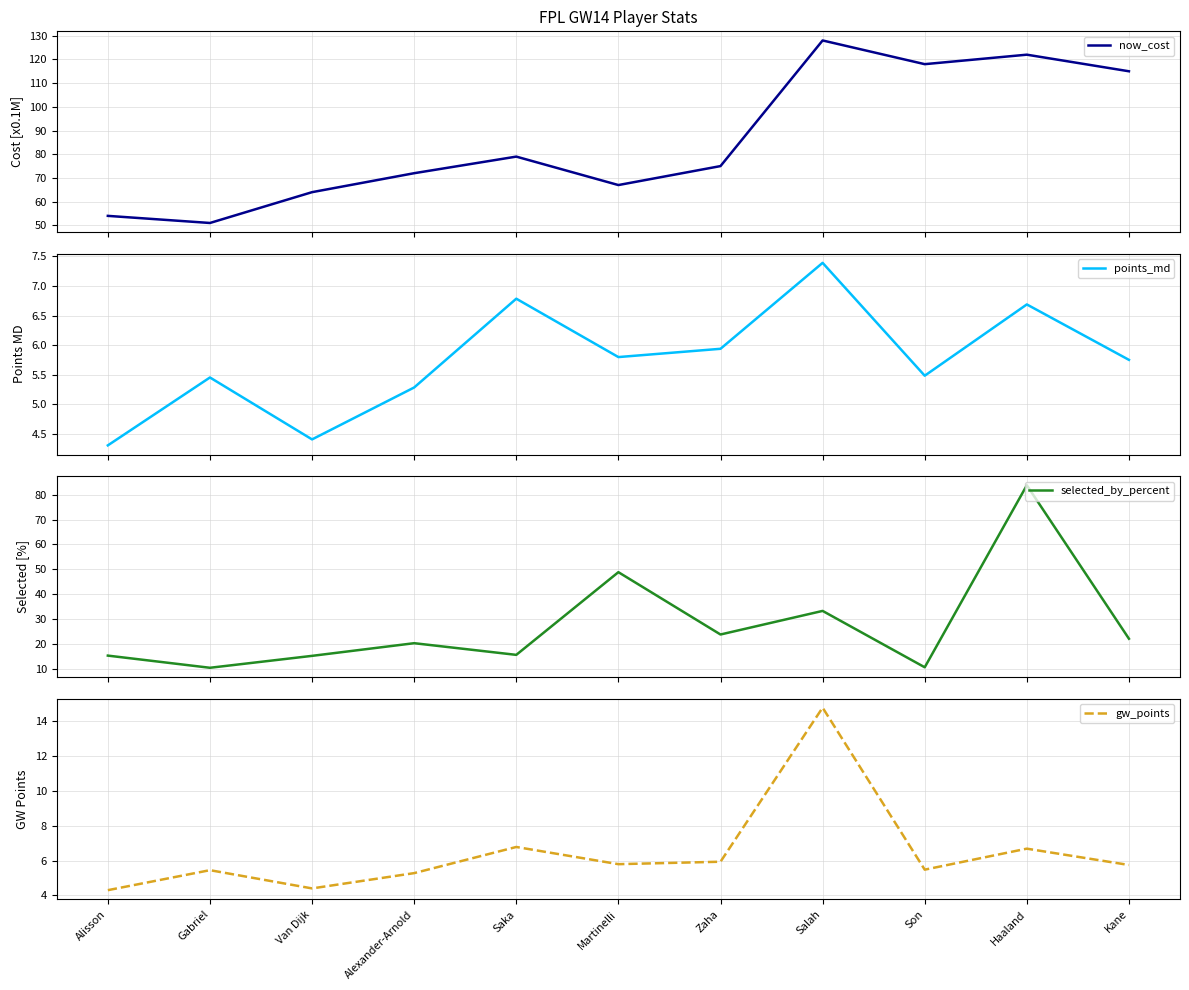

Reading left to right, extract all data points from this chart.

now_cost: Alisson=54.0	Gabriel=51.0	Van Dijk=64.0	Alexander-Arnold=72.0	Saka=79.0	Martinelli=67.0	Zaha=75.0	Salah=128.0	Son=118.0	Haaland=122.0	Kane=115.0
points_md: Alisson=4.3	Gabriel=5.5	Van Dijk=4.4	Alexander-Arnold=5.3	Saka=6.8	Martinelli=5.8	Zaha=5.9	Salah=7.4	Son=5.5	Haaland=6.7	Kane=5.8
selected_by_percent: Alisson=15.2	Gabriel=10.3	Van Dijk=15.1	Alexander-Arnold=20.2	Saka=15.5	Martinelli=48.8	Zaha=23.7	Salah=33.2	Son=10.5	Haaland=83.8	Kane=22.0
gw_points: Alisson=4.3	Gabriel=5.5	Van Dijk=4.4	Alexander-Arnold=5.3	Saka=6.8	Martinelli=5.8	Zaha=5.9	Salah=14.8	Son=5.5	Haaland=6.7	Kane=5.8